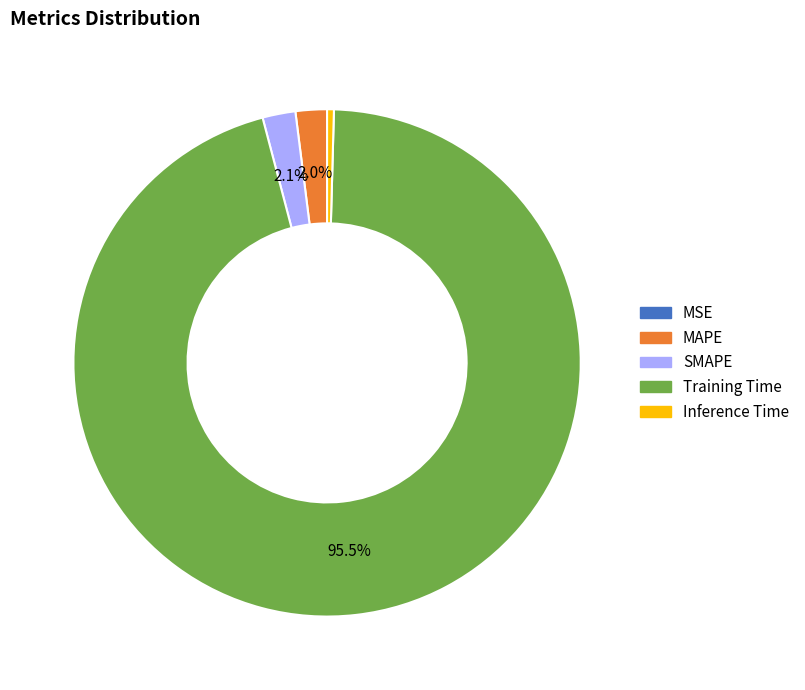

Which slice is the largest?

Training Time